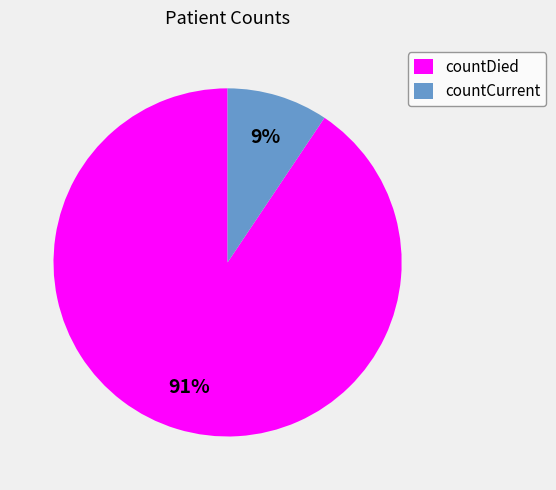

Is it true that countCurrent is 24% of the pie?

False